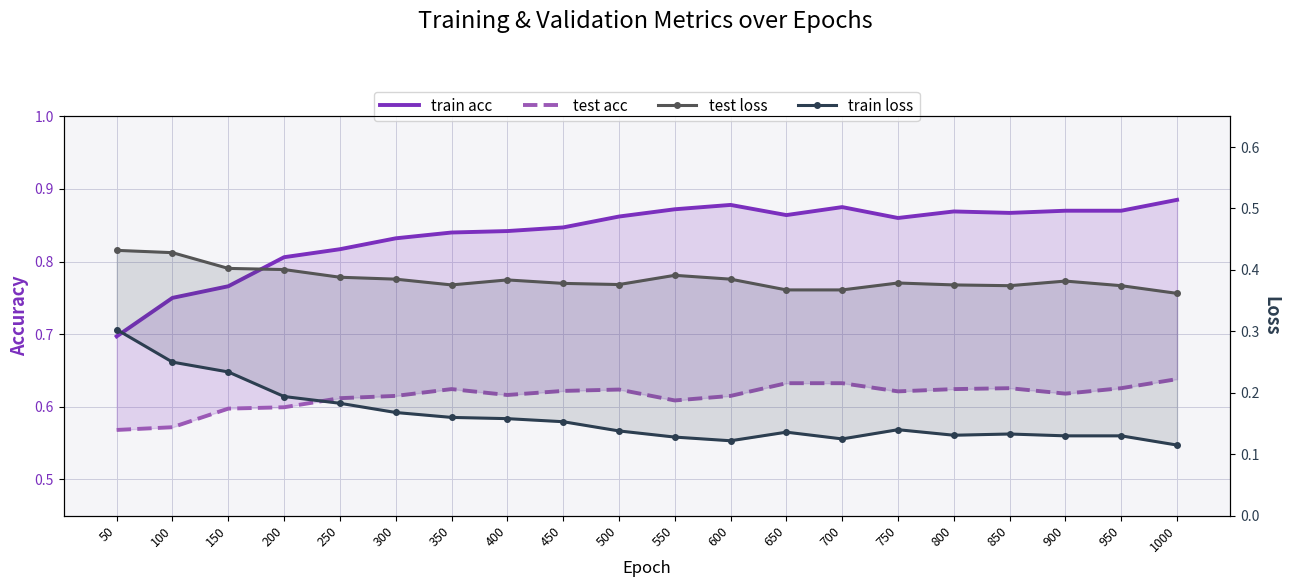

Where is the first local maximum for test loss?

400